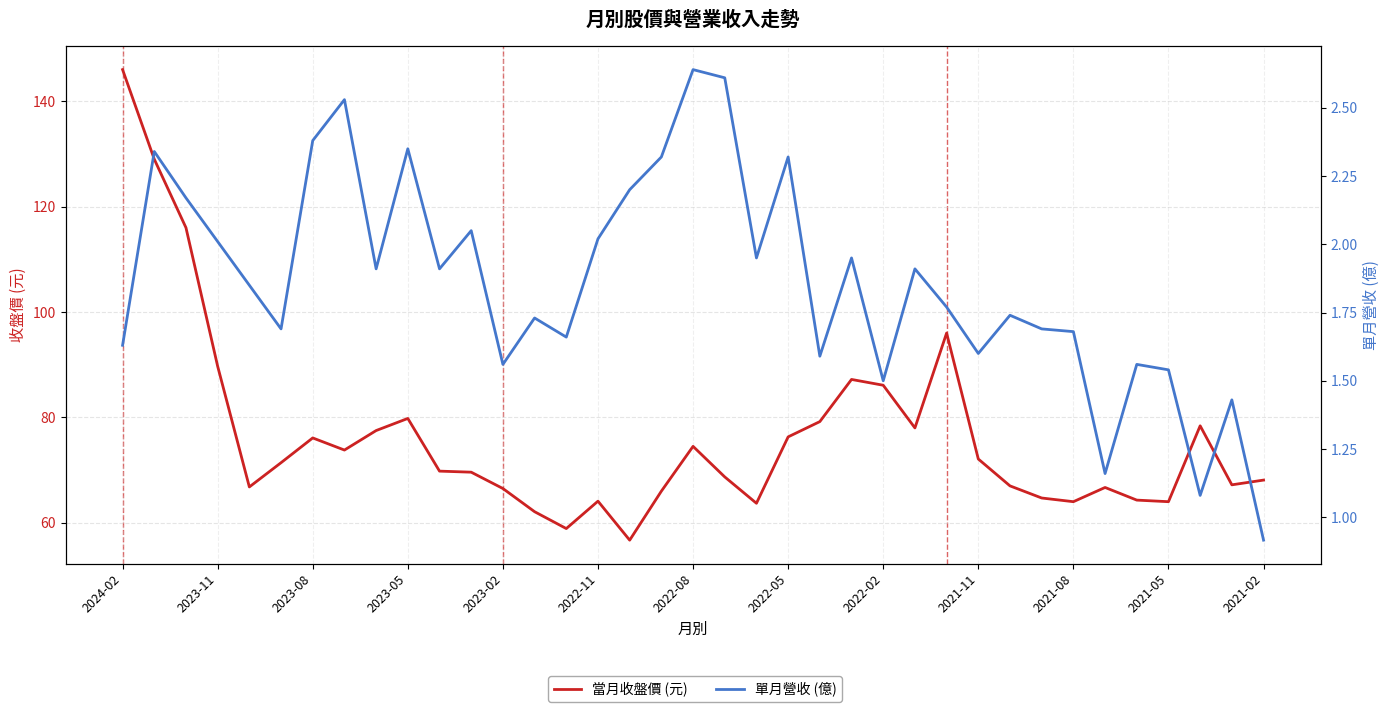

How many interior local valleys does the 當月收盤價 (元) series have?

9